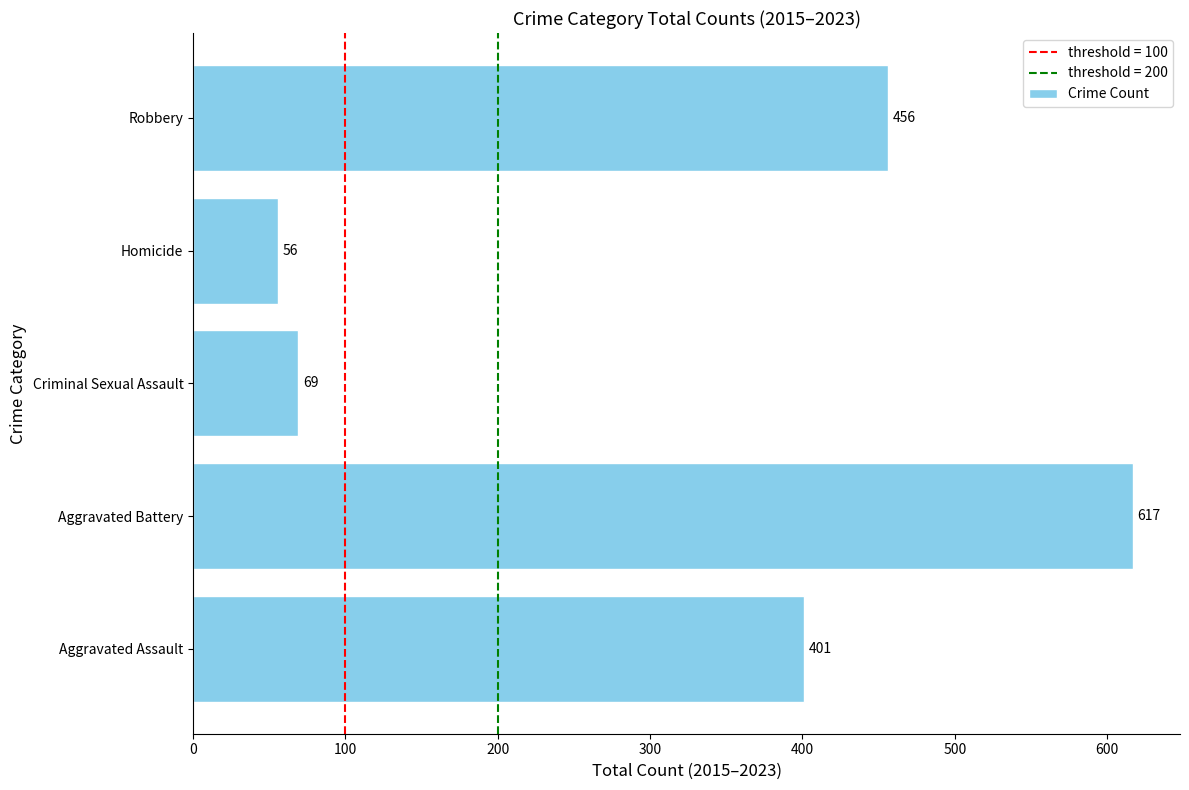

What is the minimum value shown in the chart?

56